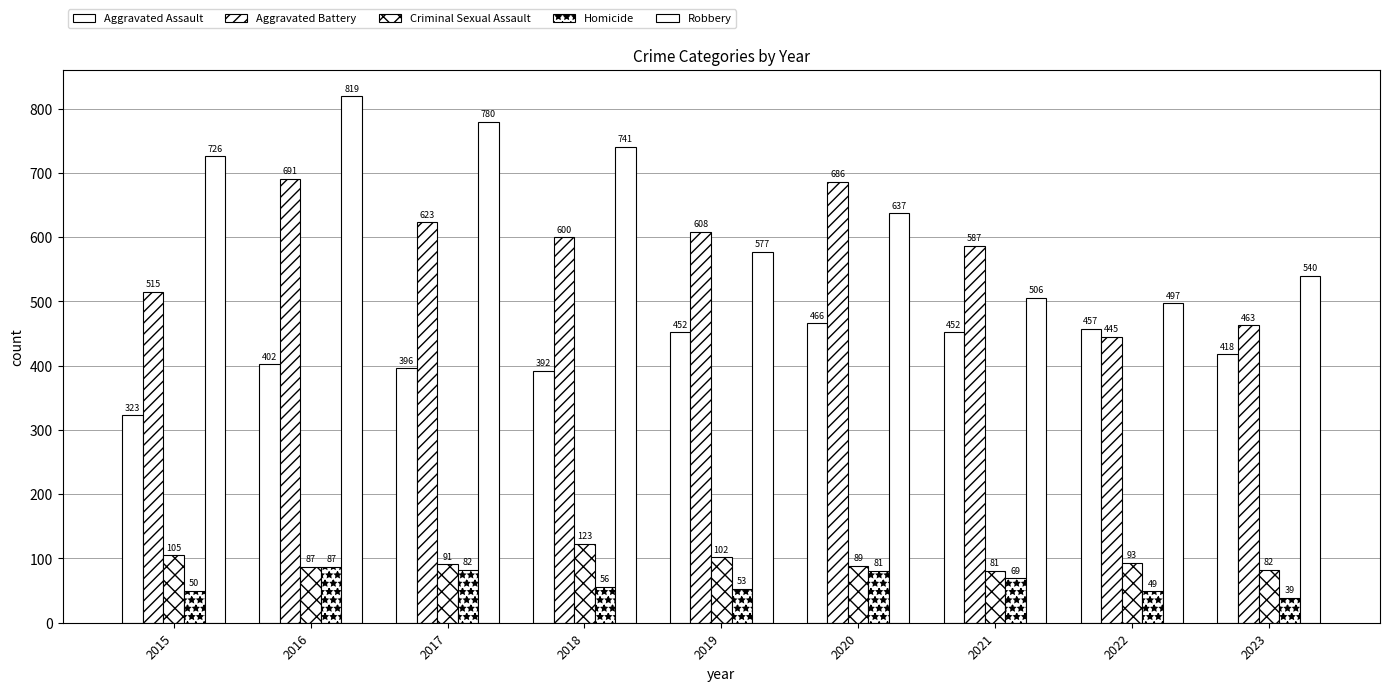

How many groups of bars are there?

9